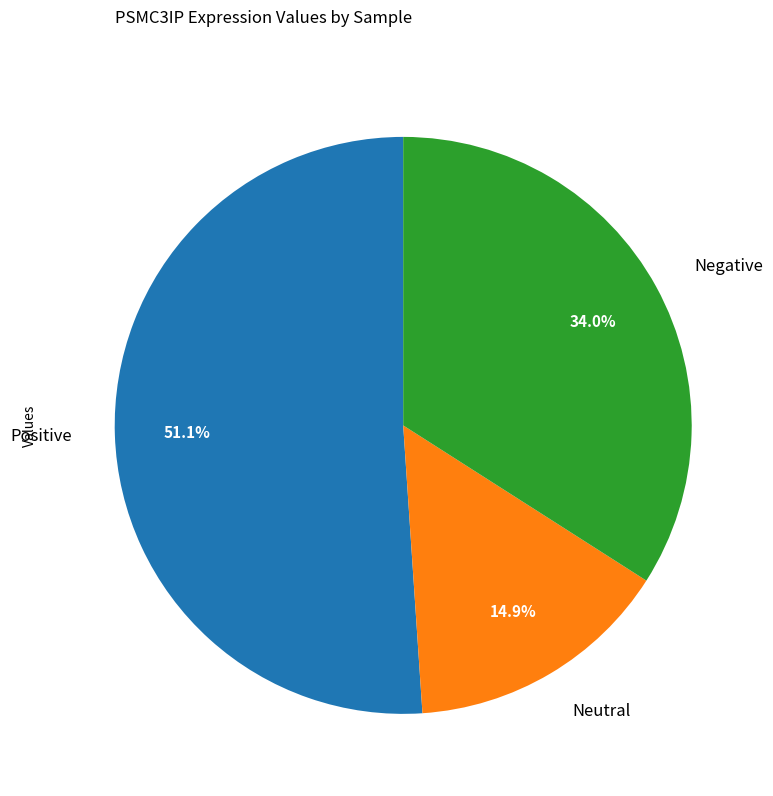

How many slices are in this pie chart?

3